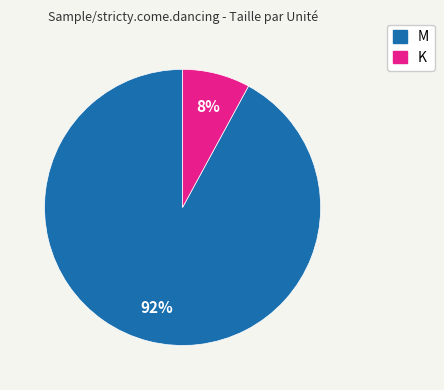

The M slice represents 83% of the pie. True or false?

False